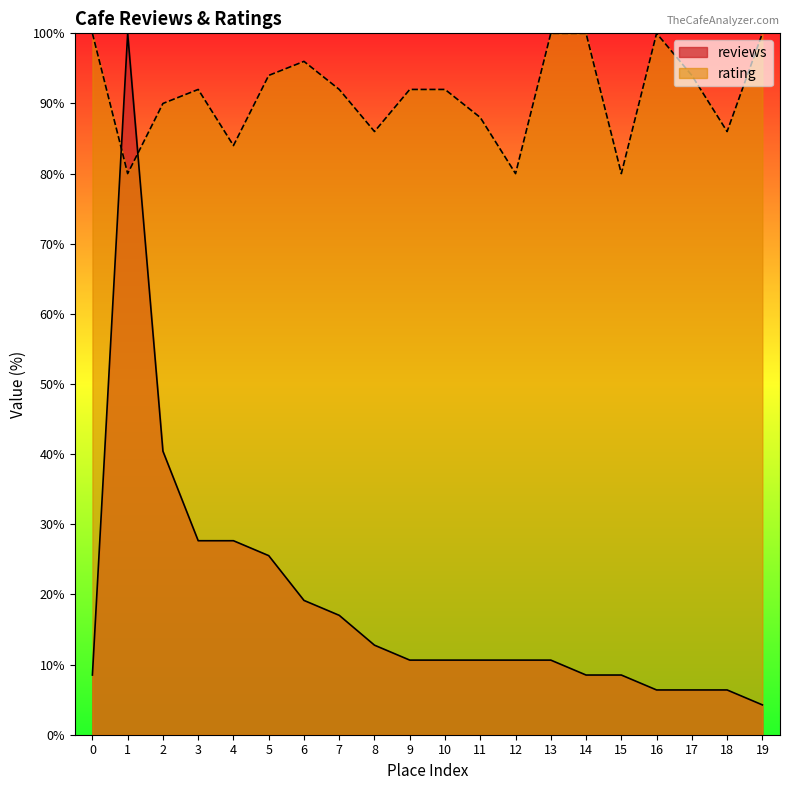

How many lines are shown in the chart?

2